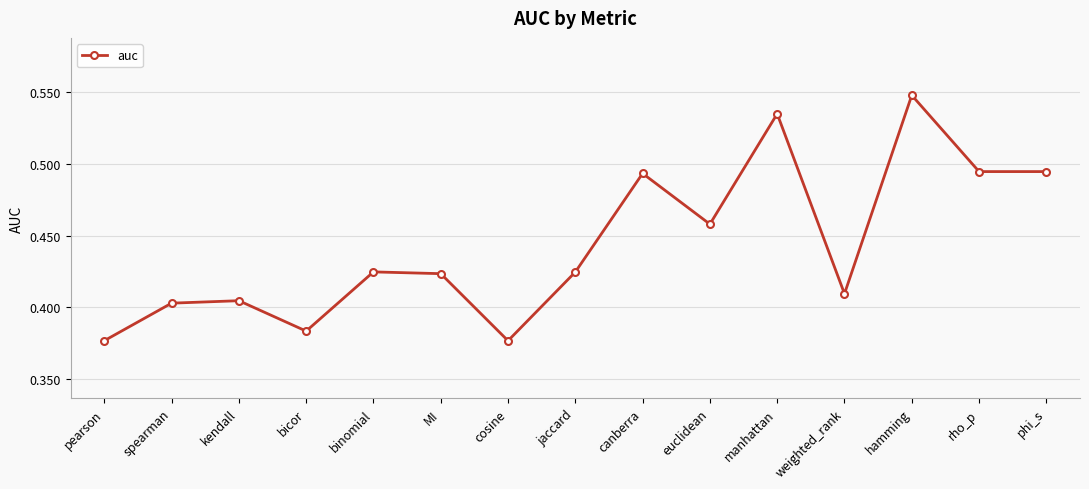

The chart shows a value of 0.2 at manhattan. True or false?

False